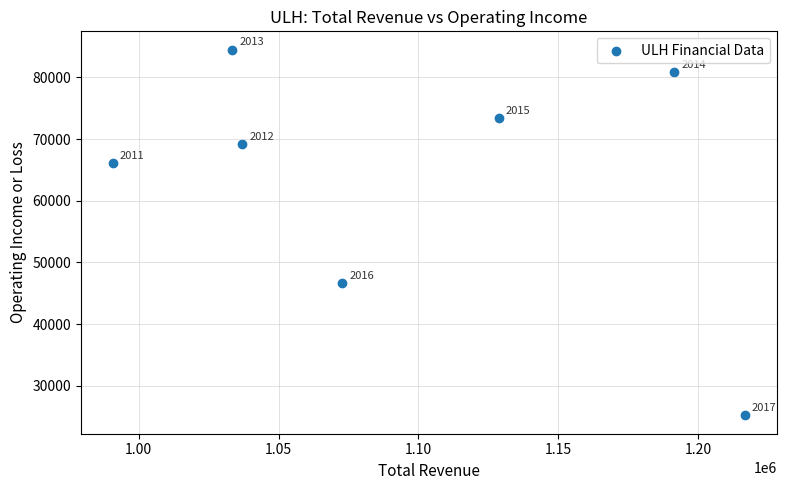

What is the average X value?

1095857